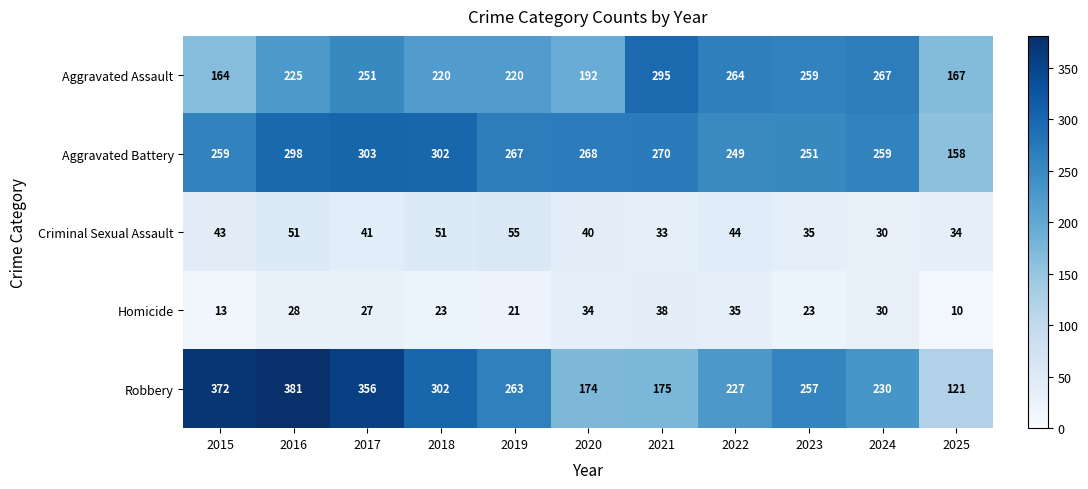

What is the approximate value of Criminal Sexual Assault at 2015, to the nearest 10?

40